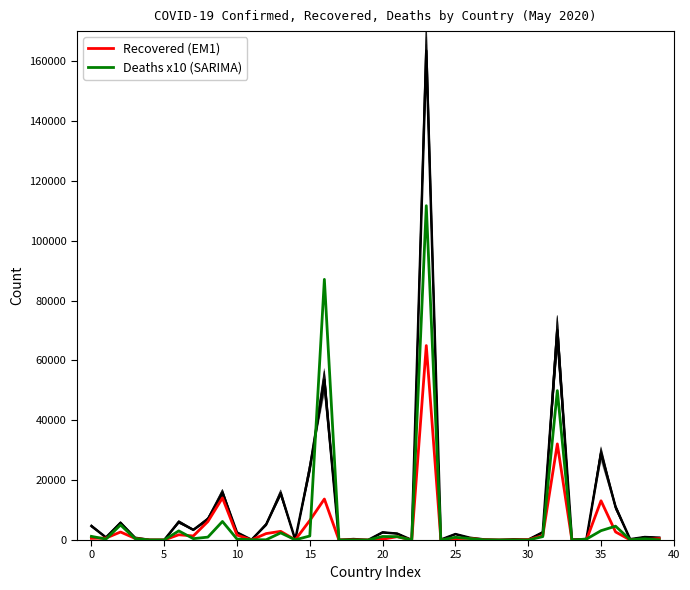

At which label is Recovered (EM1) closest to 32481?

32